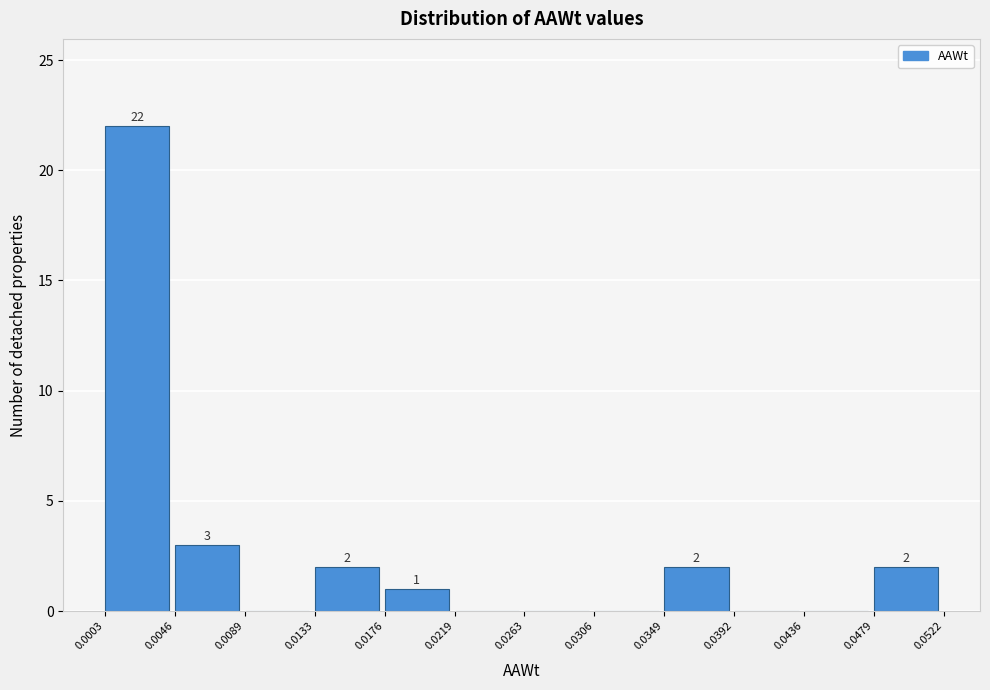

Over which range of the x-axis is the bar tallest?

0.0003 to 0.0046